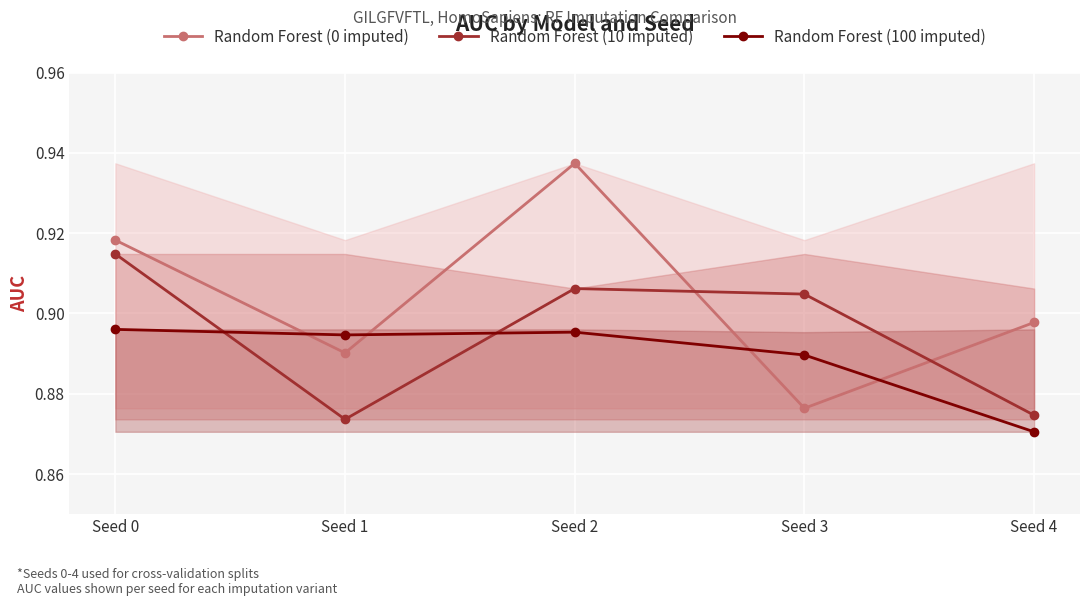

The value of Random Forest (0 imputed) at Seed 1 is 1.5. True or false?

False